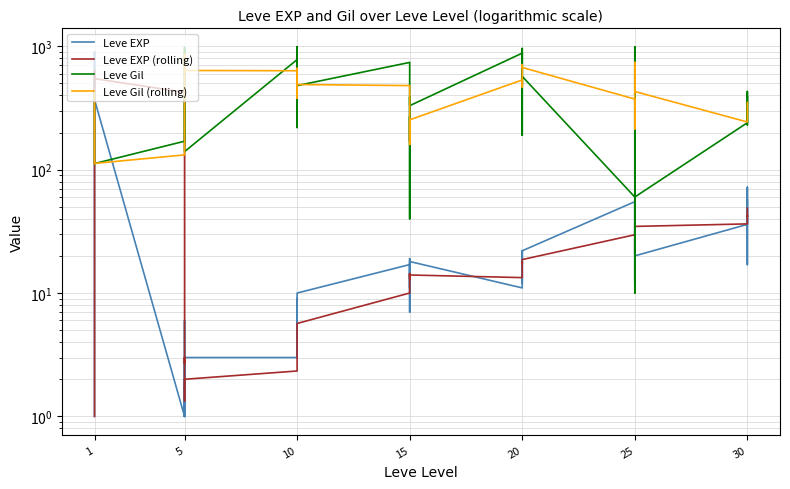

True or false: Leve EXP and Leve Gil (rolling) intersect in this chart.

True